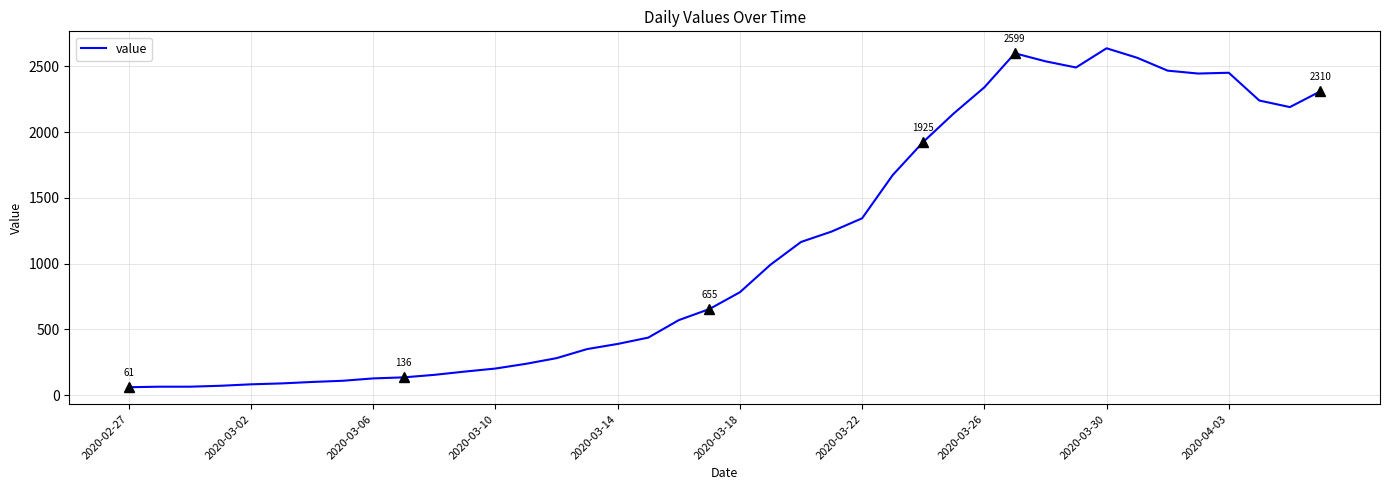

What is the greatest value displayed?

2637